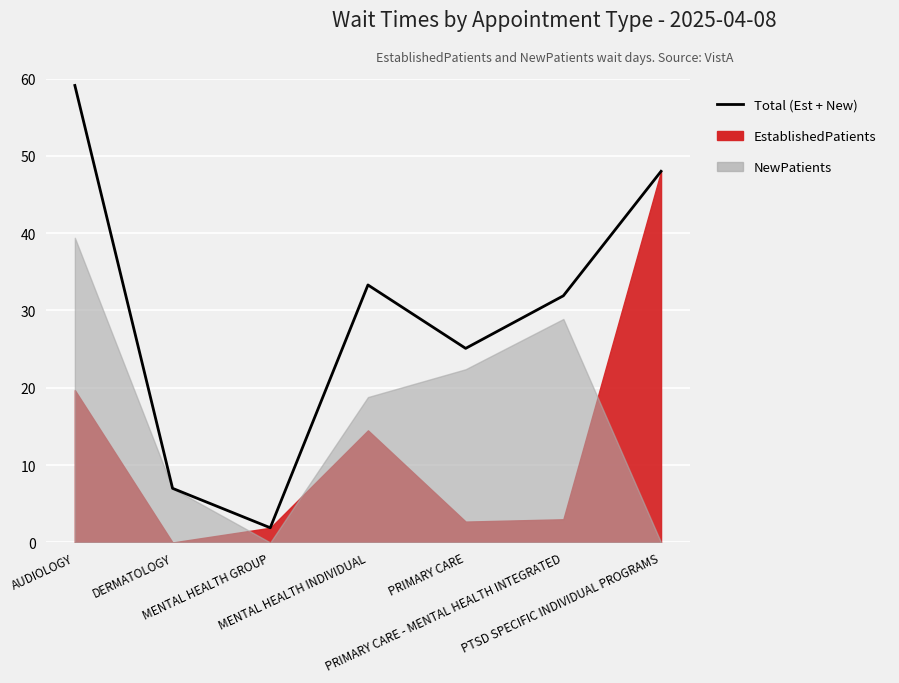

Reading right to left, transcribe all the data shown in this chart.

PTSD SPECIFIC INDIVIDUAL PROGRAMS=48.0	PRIMARY CARE - MENTAL HEALTH INTEGRATED=31.9	PRIMARY CARE=25.1	MENTAL HEALTH INDIVIDUAL=33.3	MENTAL HEALTH GROUP=1.9	DERMATOLOGY=7.0	AUDIOLOGY=59.1